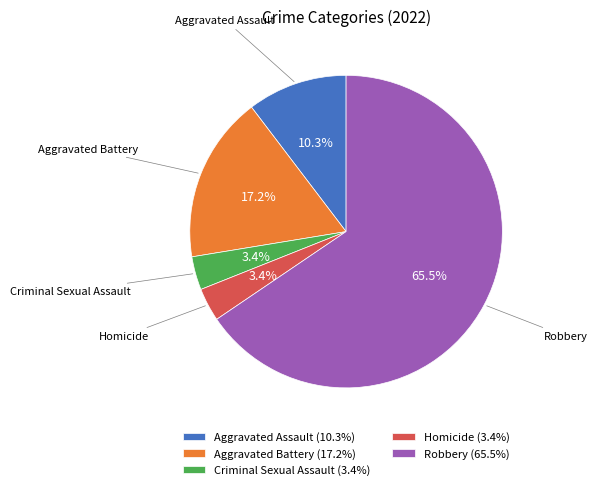

Is the sum of Criminal Sexual Assault and Aggravated Battery greater than half?

No